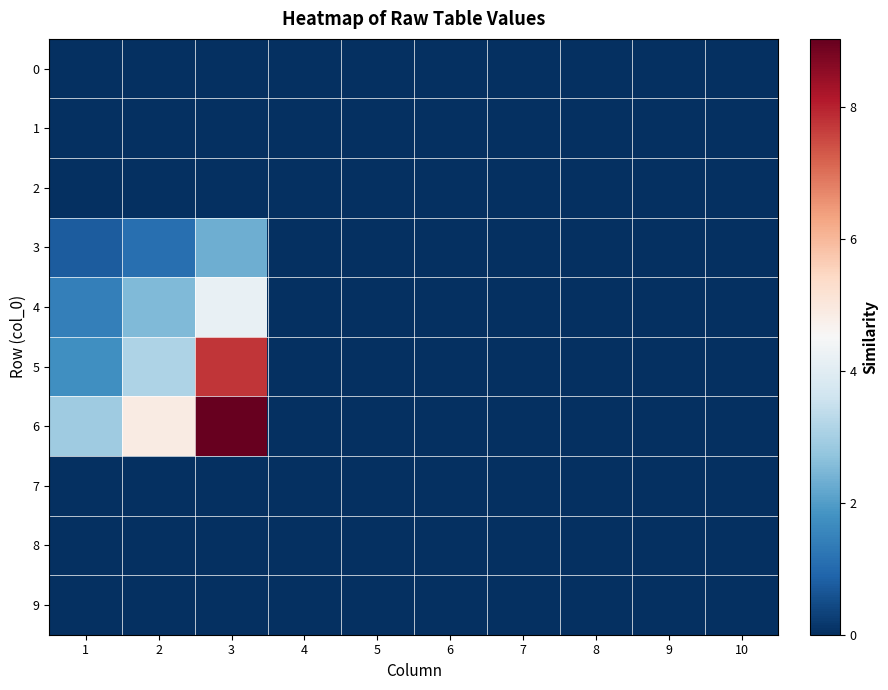

At 4, list the series in order from smallest to largest.

0, 1, 2, 3, 4, 5, 6, 7, 8, 9